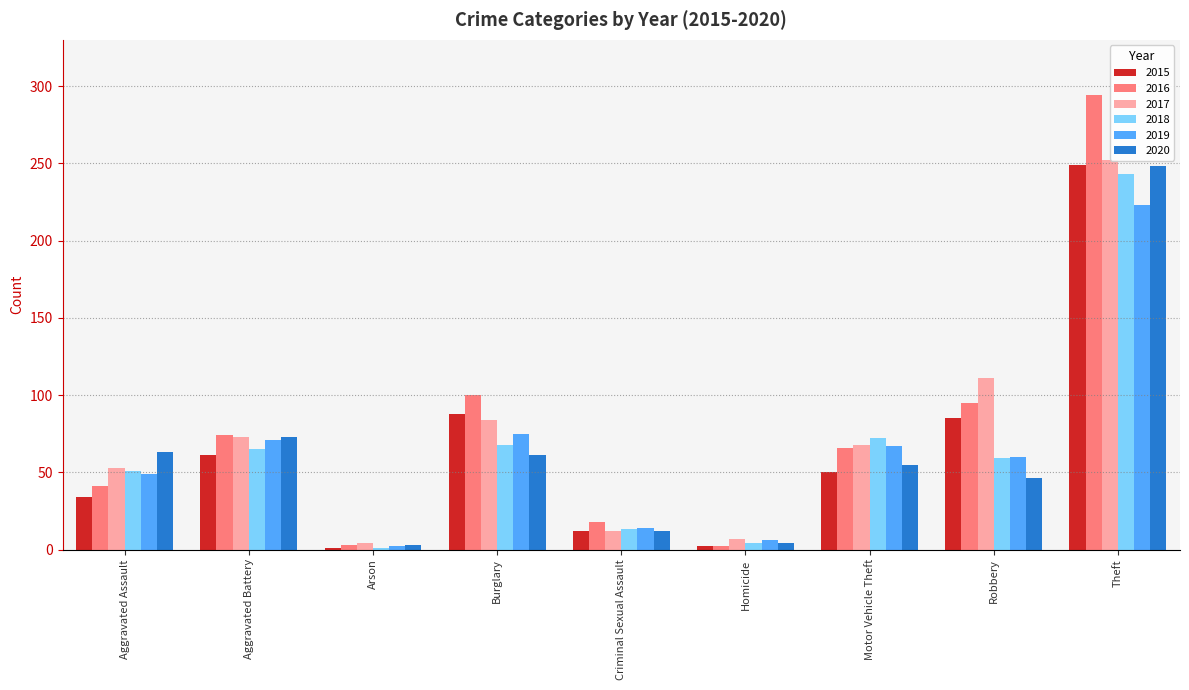

True or false: 2016 has a value of 174 at Theft.

False